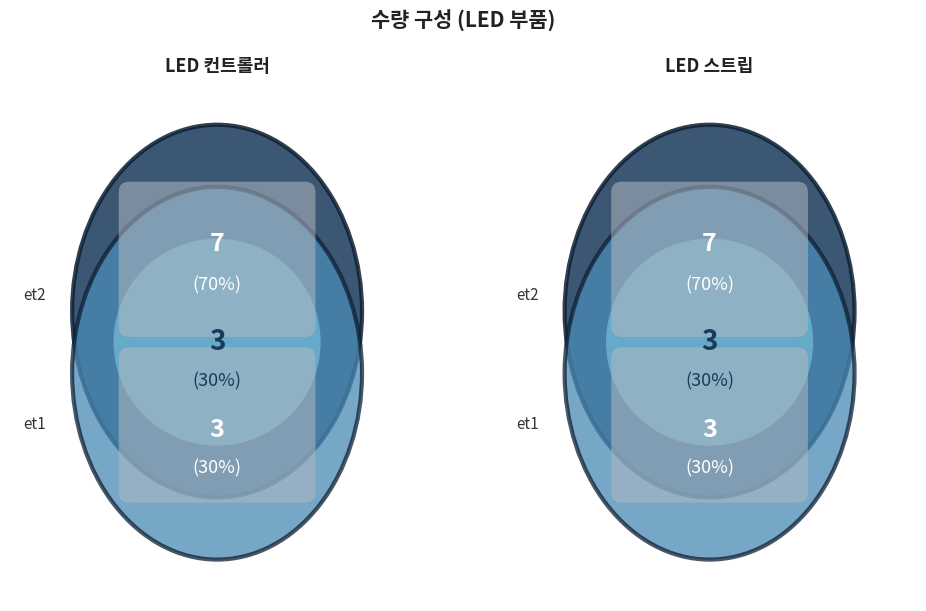

Does LED 스트립 represent more than half of the total?

Yes